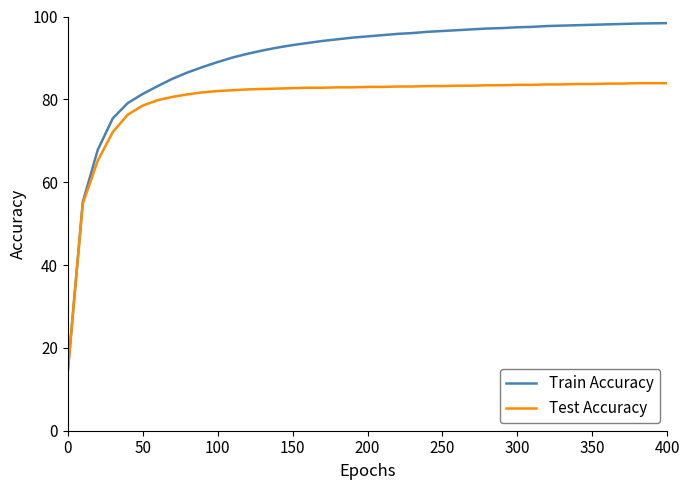

What is the maximum value shown in the chart?

98.4